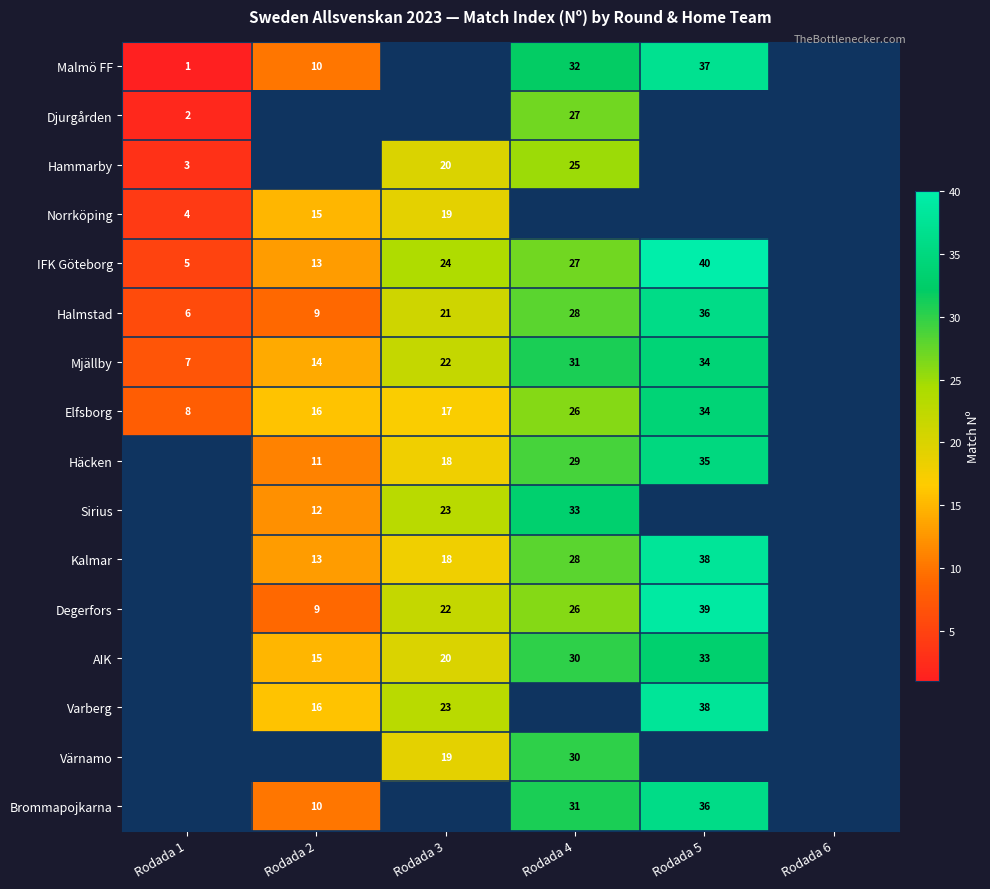

What is the sum of the Häcken values at Rodada 5 and Rodada 4?

64